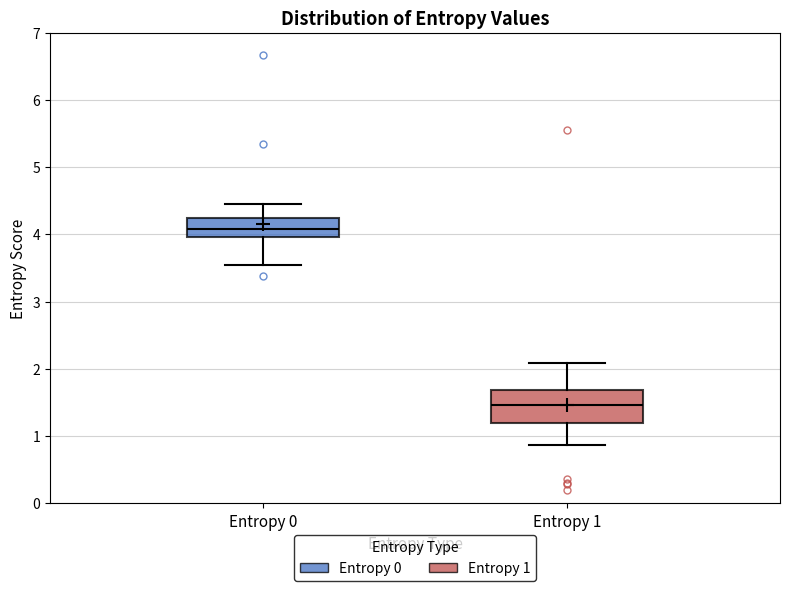

Reading left to right, read every box against the y-axis: the position of its median line, the range the box covers, and the ends of its whiskers. The values are not printed on the chart, so give them approximately, as read against the axis.

Entropy 0: median 4.1, box 4.0 to 4.2, whiskers 3.5 to 4.4
Entropy 1: median 1.5, box 1.2 to 1.7, whiskers 0.9 to 2.1